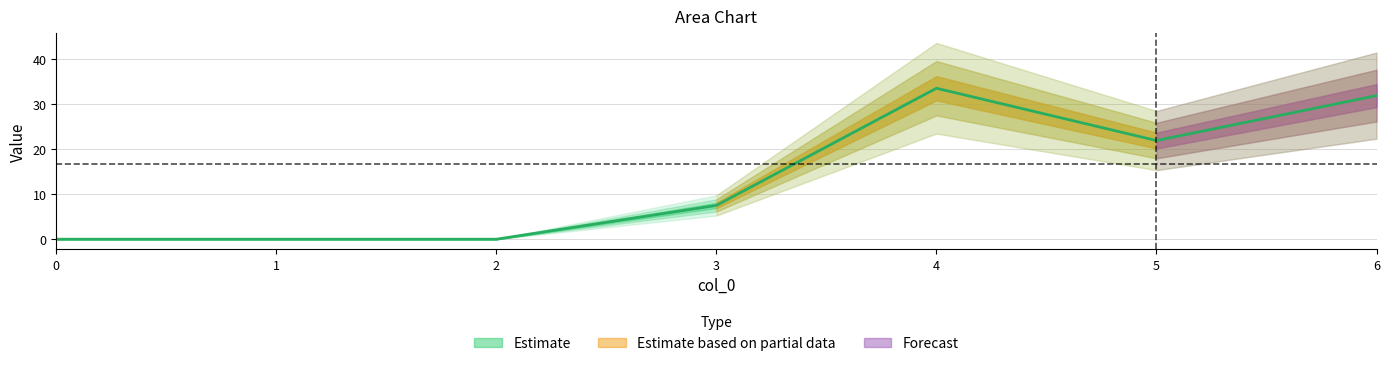

Count the number of values greater than 7.

4